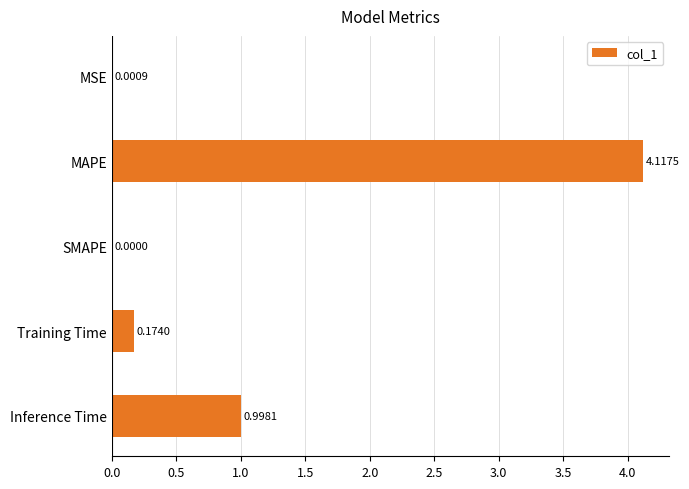

What is the change in value from Training Time to Inference Time?

+0.8